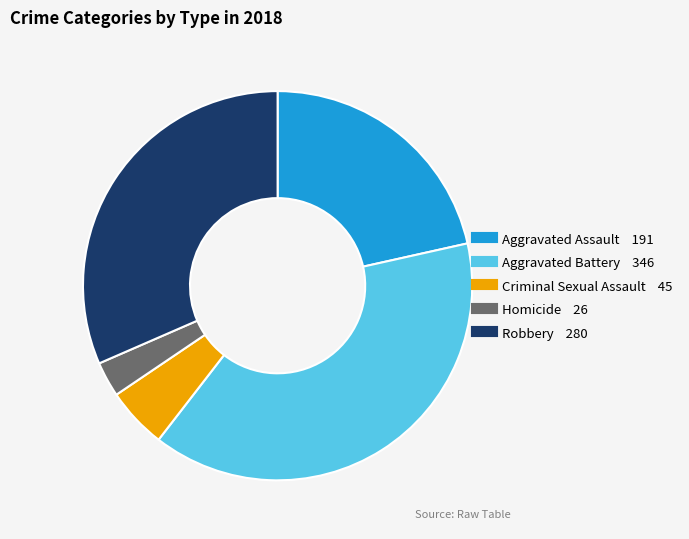

The Homicide slice represents 10% of the pie. True or false?

False